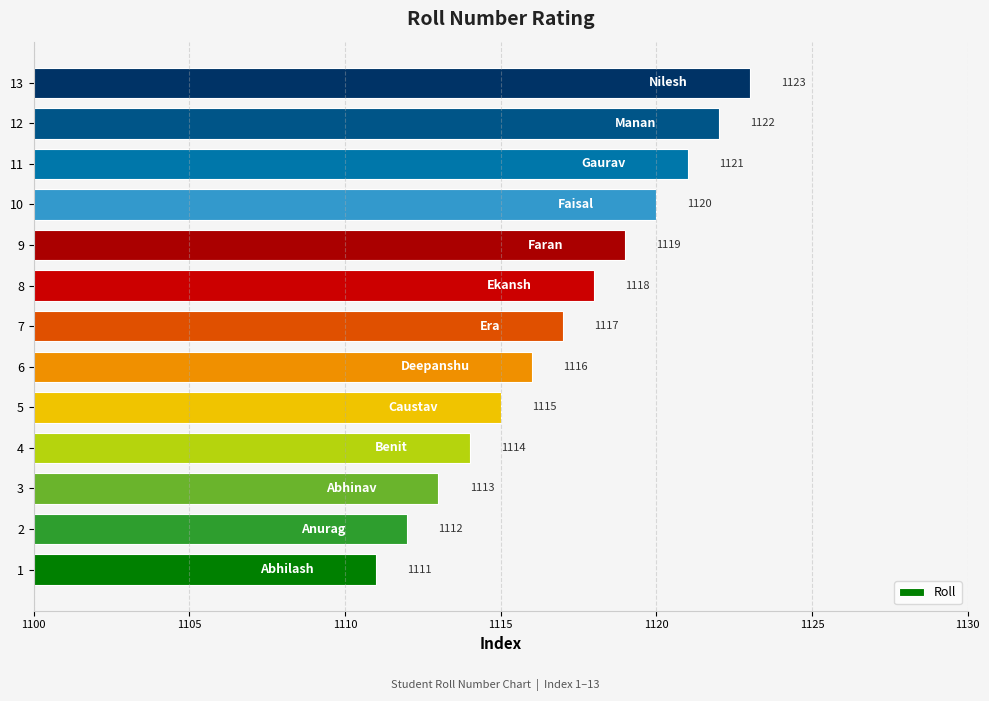

Reading bottom to top, what are all the values shown in this chart?

1=1111	2=1112	3=1113	4=1114	5=1115	6=1116	7=1117	8=1118	9=1119	10=1120	11=1121	12=1122	13=1123